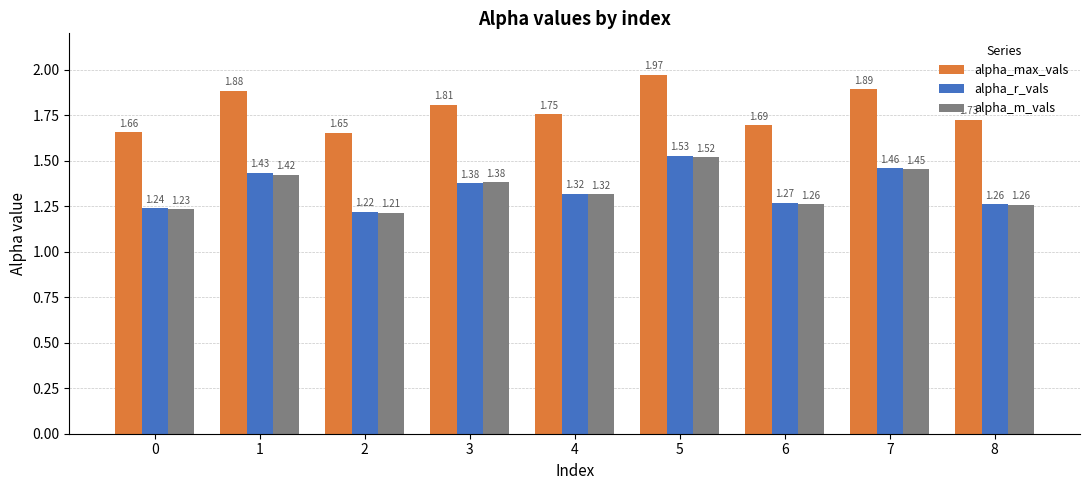

At which category is the sum across all series the highest?

5